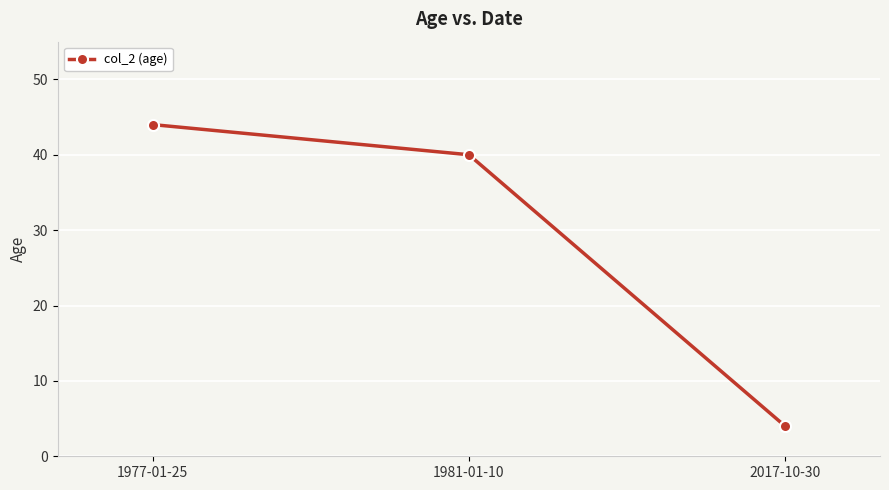

The chart shows a value of 58 at 1977-01-25. True or false?

False